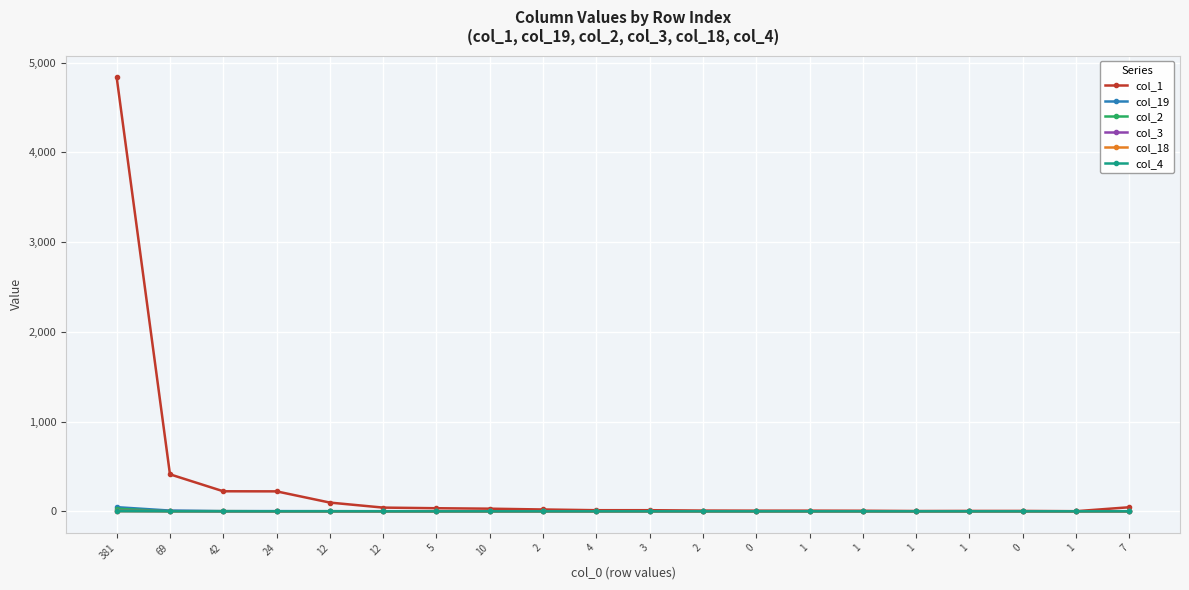

The value of col_3 at 69 is 3. True or false?

False